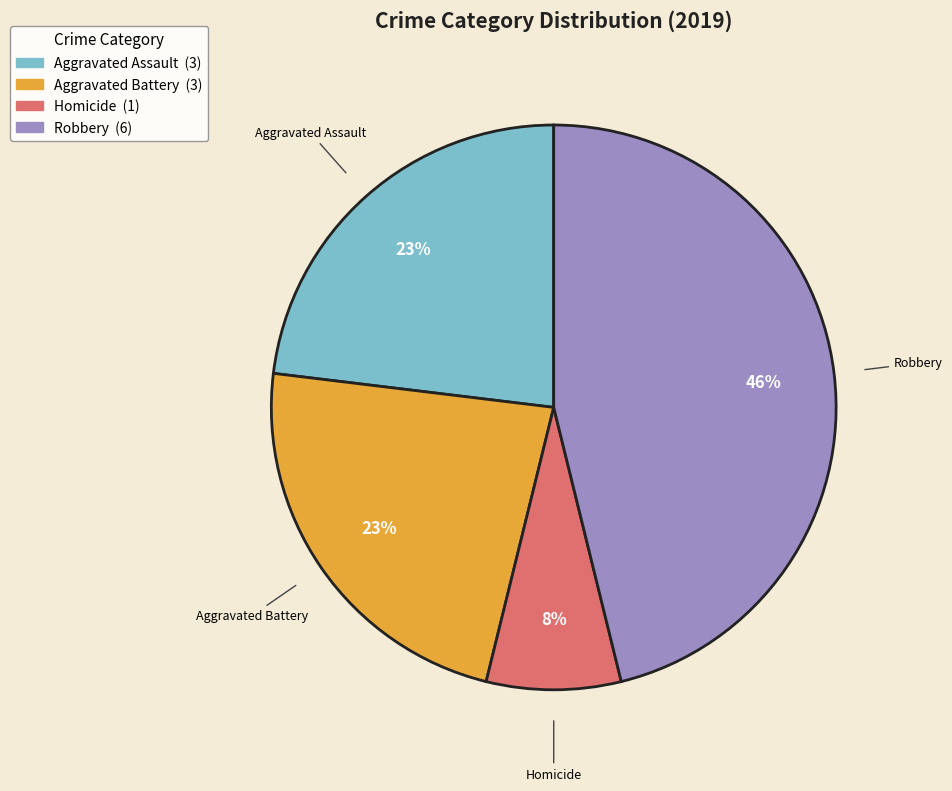

Combined, do Homicide and Robbery account for over 50%?

Yes